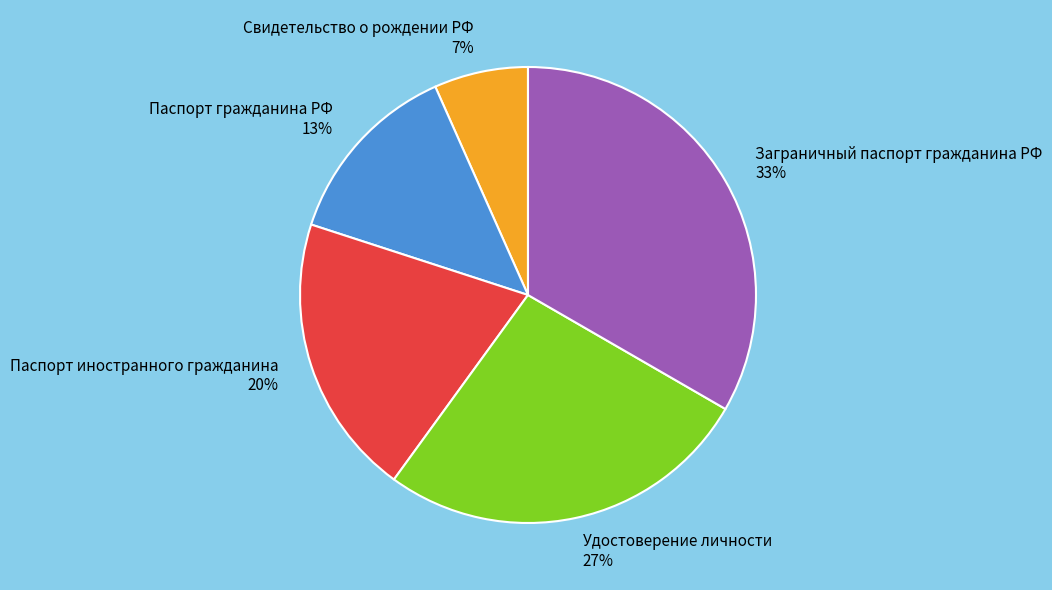

To the nearest percent, what portion does Паспорт гражданина РФ represent?

13%